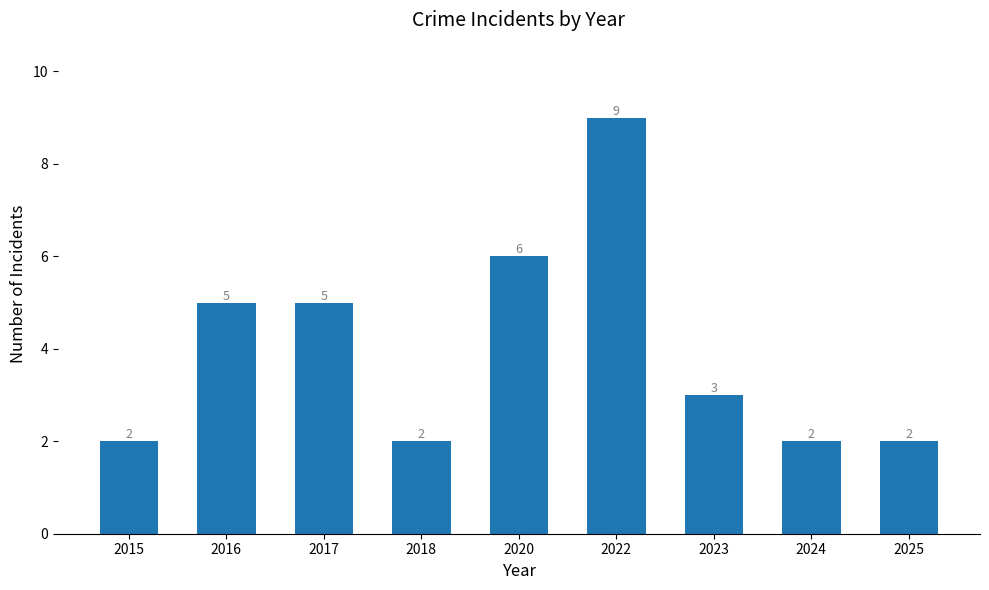

What is the difference between the values at 2016 and 2022?

4